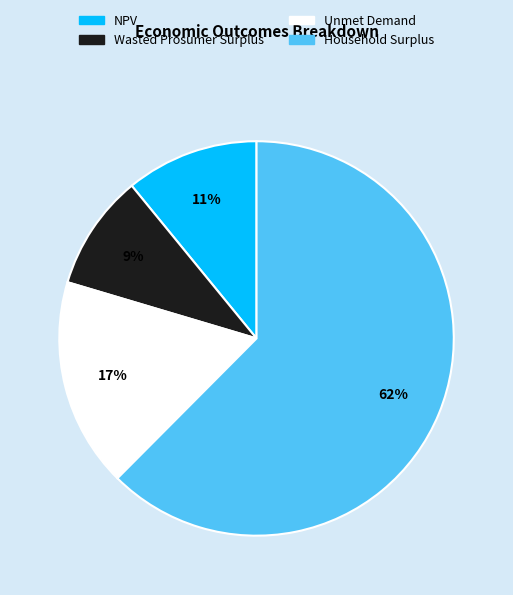

What percentage is the Wasted Prosumer Surplus slice, to the nearest percent?

9%